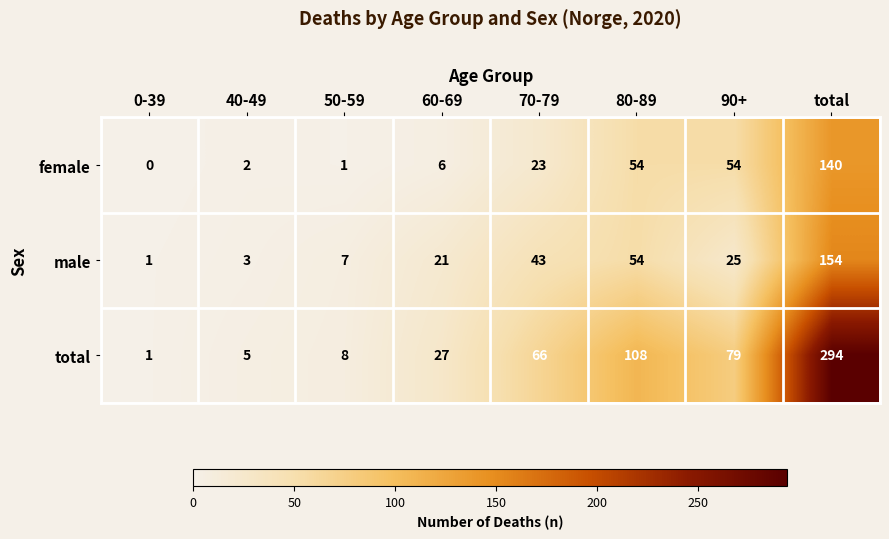

Which series has the largest total across all categories?

total